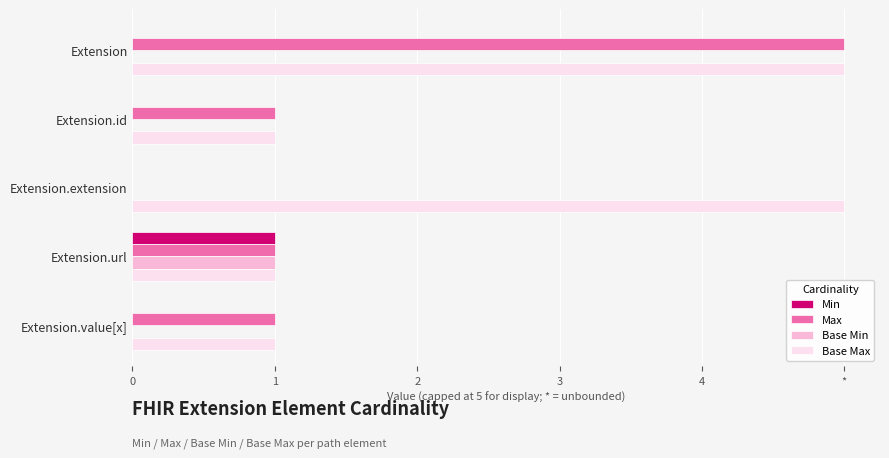

What are all the series names shown in the legend?

Min, Max, Base Min, Base Max